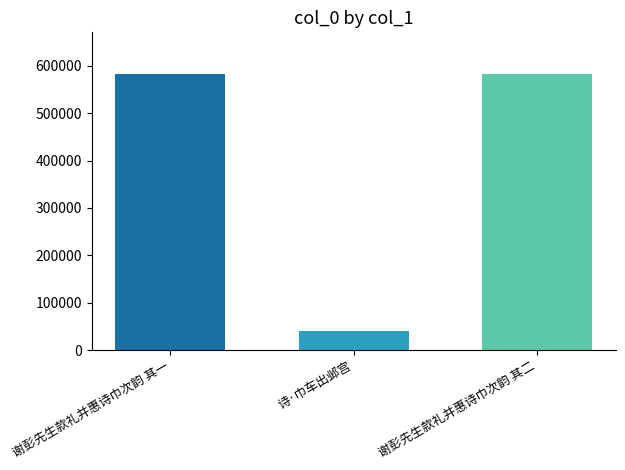

How many distinct data groups are displayed?

3